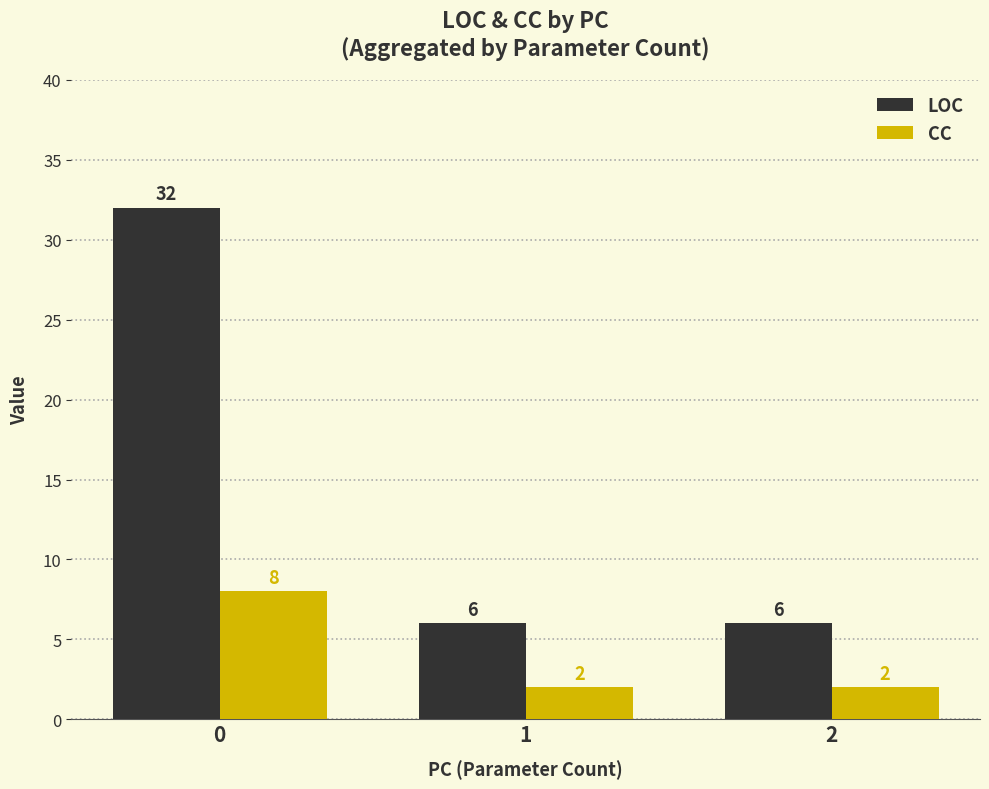

How many groups of bars are there?

3